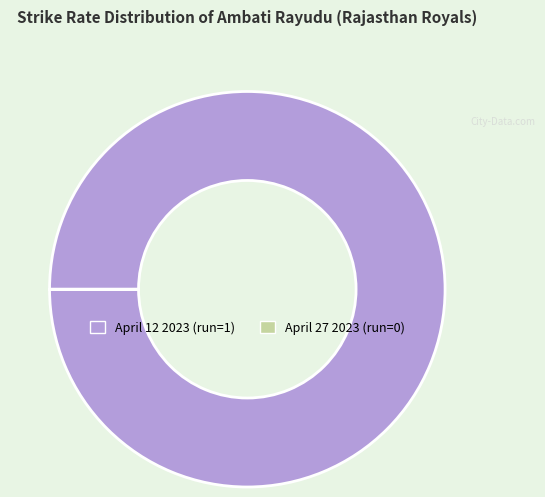

True or false: April 12 2023 (run=1) accounts for 100% of the total.

True